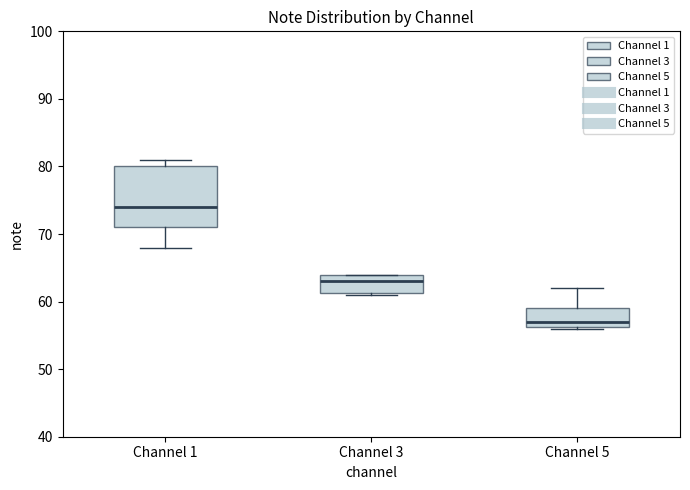

Reading left to right, transcribe this box plot: for each box, give where its median line is, the range the box spans, and where its two whiskers end, as read against the y-axis. The values are not printed on the chart, so give them approximately, as read against the axis.

Channel 1: median 74, box 71 to 80, whiskers 68 to 81
Channel 3: median 63, box 61 to 64, whiskers 61 to 64
Channel 5: median 57, box 56 to 59, whiskers 56 to 62